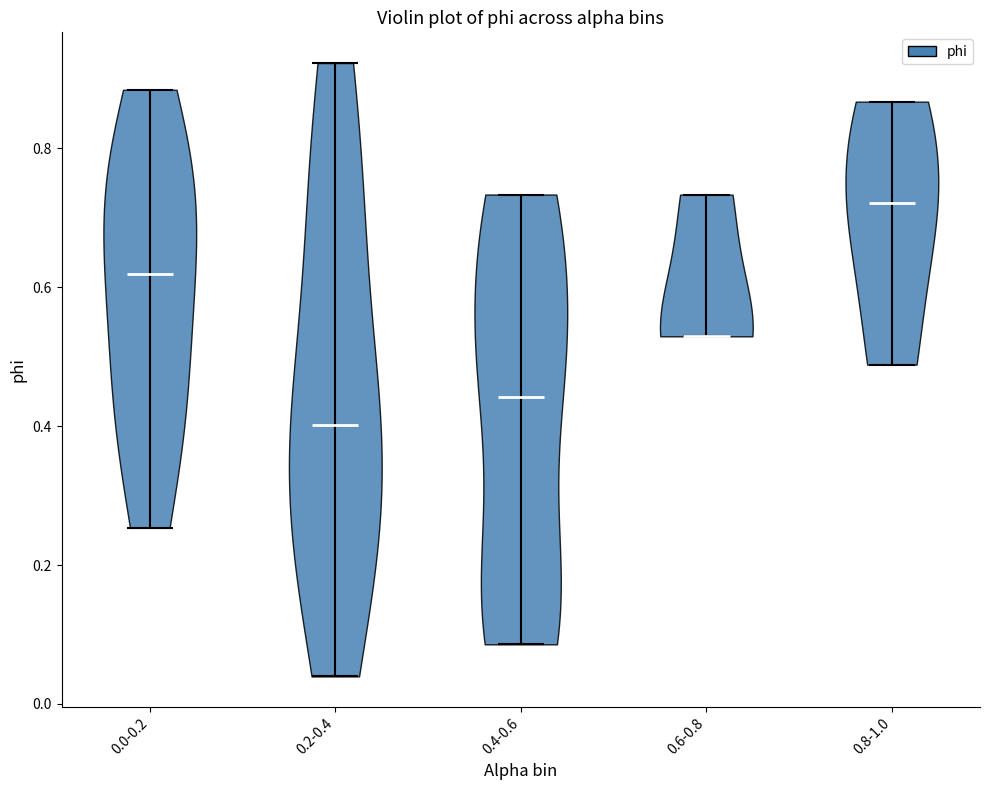

Reading left to right, read every violin against the y-axis: where its median line is, and the lowest and highest points it reaches. The values are not printed on the chart, so give them approximately, as read against the axis.

0.0-0.2: median line 0.62, lowest point 0.26, highest point 0.88
0.2-0.4: median line 0.40, lowest point 0.04, highest point 0.92
0.4-0.6: median line 0.44, lowest point 0.08, highest point 0.74
0.6-0.8: median line 0.52, lowest point 0.52, highest point 0.74
0.8-1.0: median line 0.72, lowest point 0.48, highest point 0.86